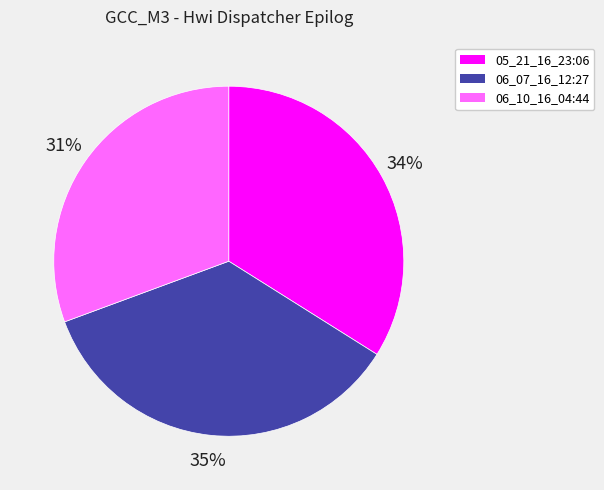

Rank the categories by value from lowest to highest.

06_10_16_04:44, 05_21_16_23:06, 06_07_16_12:27